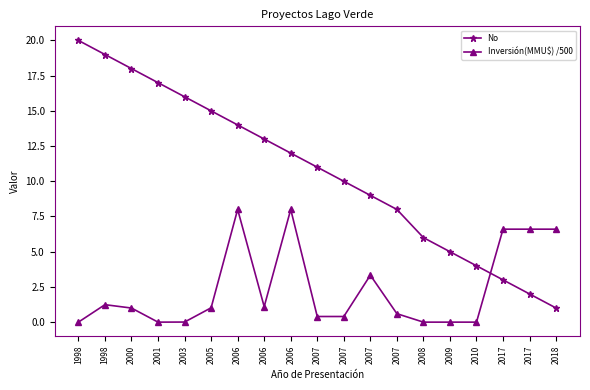

What is the sum of the No values at 2008 and 2007?

15.0